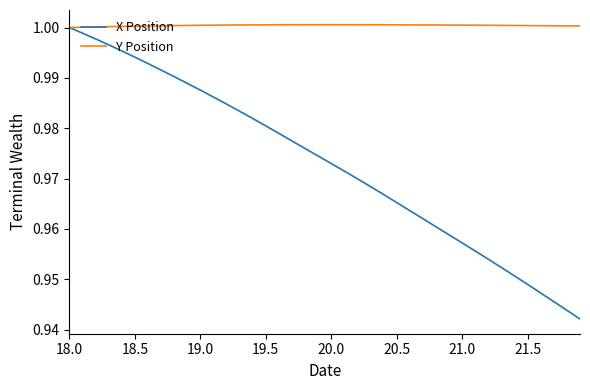

Which series has the largest range (max minus min)?

X Position